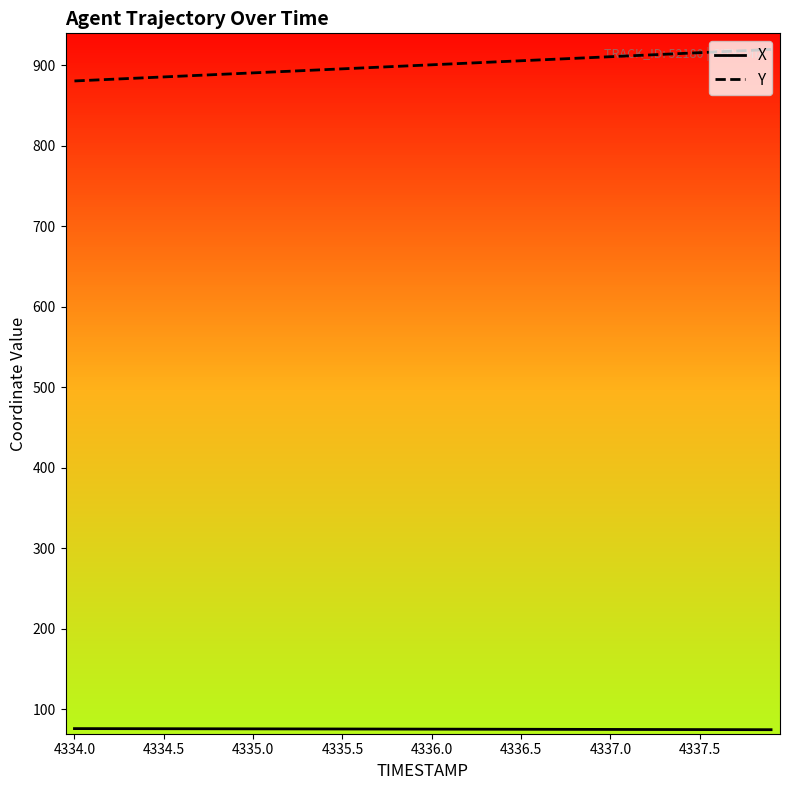

True or false: Y and X intersect in this chart.

False